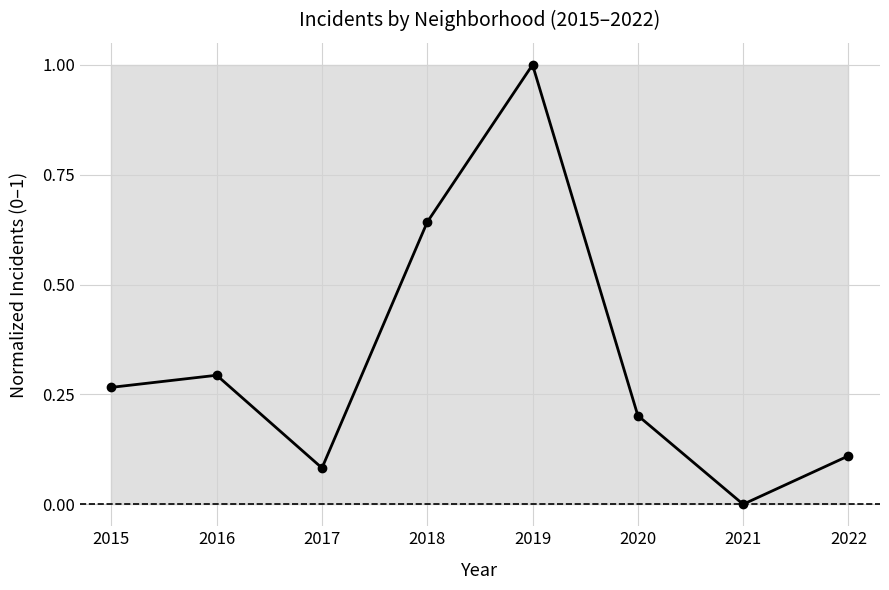

Does the chart have visible grid lines?

Yes